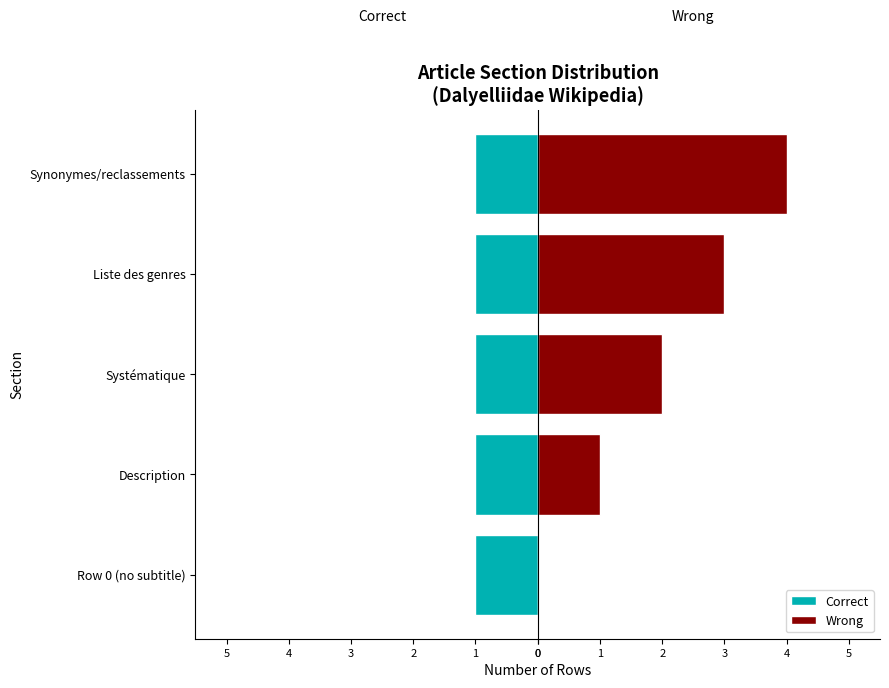

What is the value of the Wrong bar at the 2nd from the left?

1.0